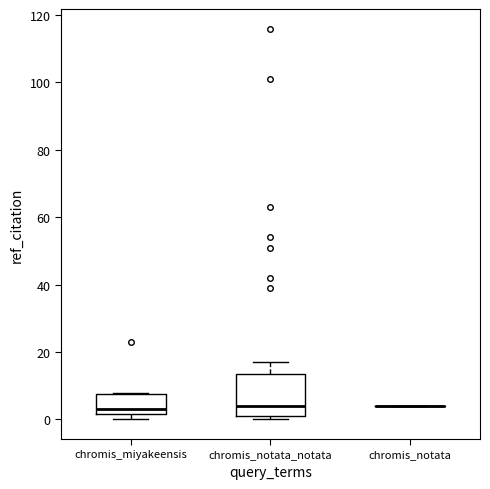

Comparing the boxes themselves (not the whiskers), which one is the tallest?

chromis_notata_notata